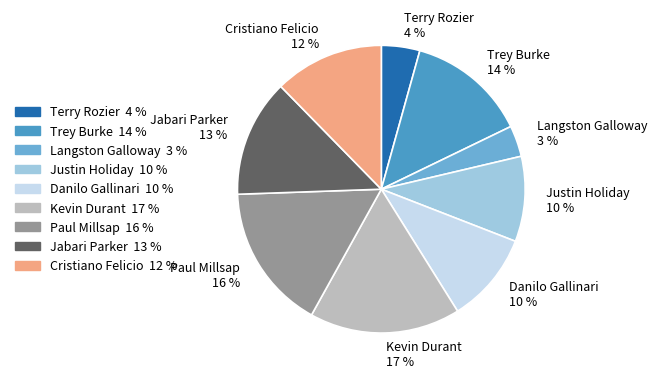

Which category has the biggest portion of the pie?

Kevin Durant